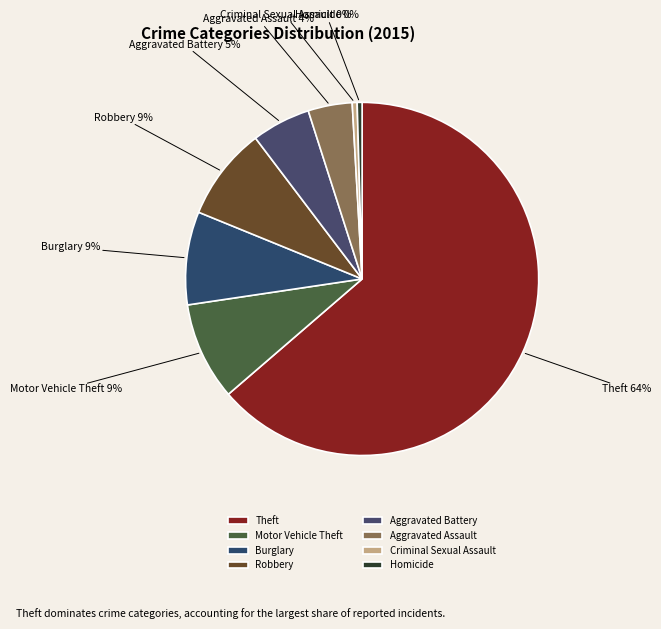

What is the majority slice?

Theft